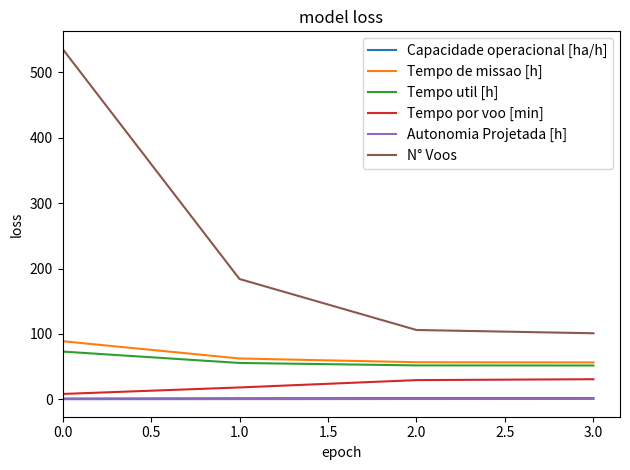

How many distinct data groups are displayed?

6